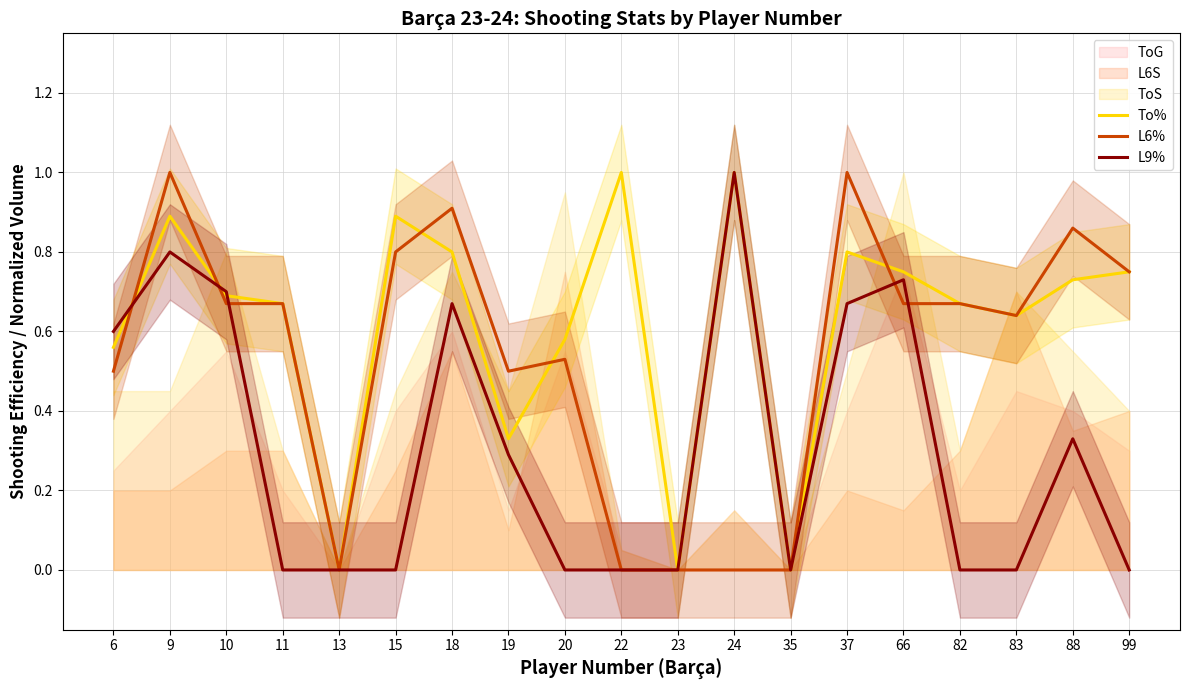

What is the difference between the maximum and minimum values in the L9% series?

1.0